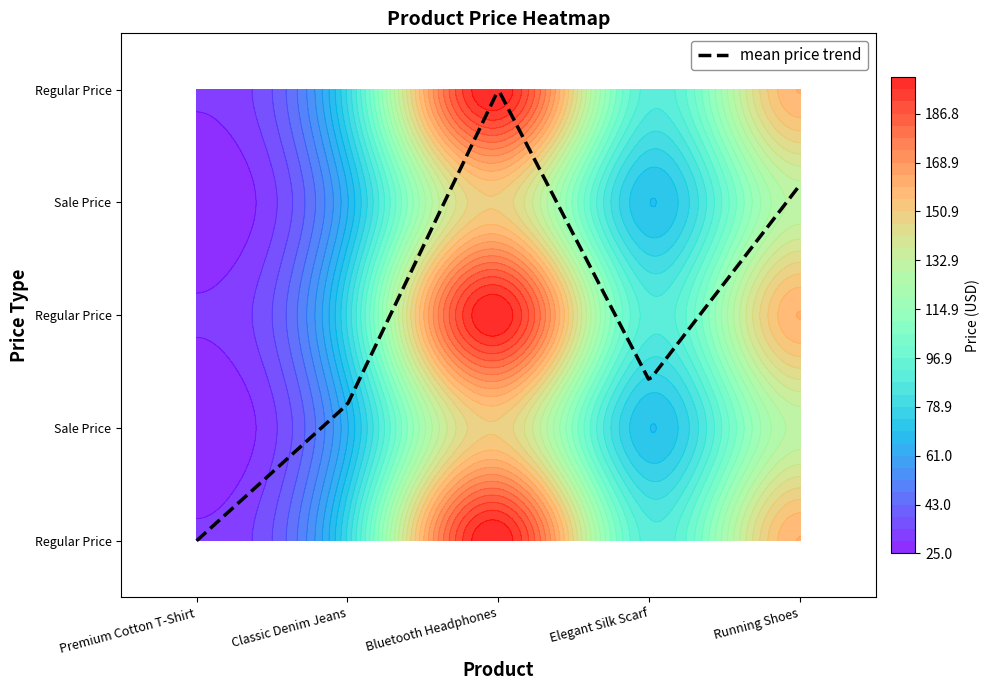

Which label corresponds to the largest value in the chart?

2